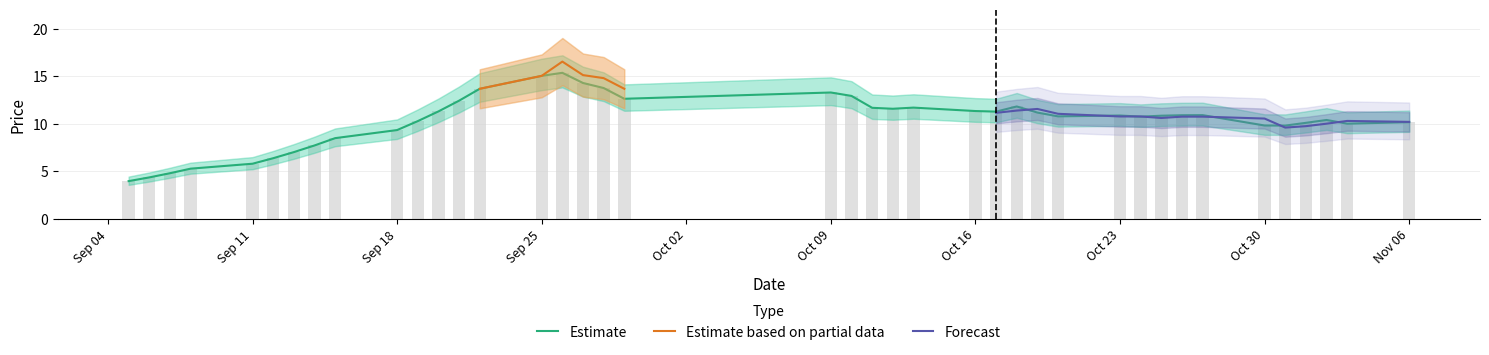

True or false: high has a value of 6.1 at 2017-09-27.

False